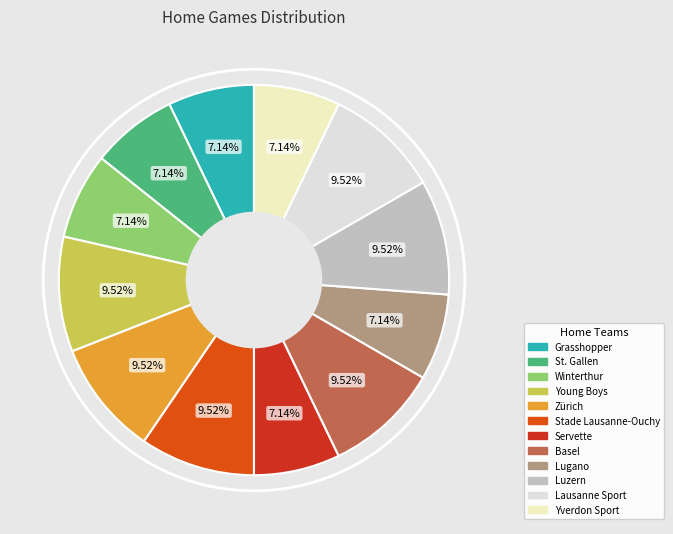

Does St. Gallen represent more than half of the total?

No